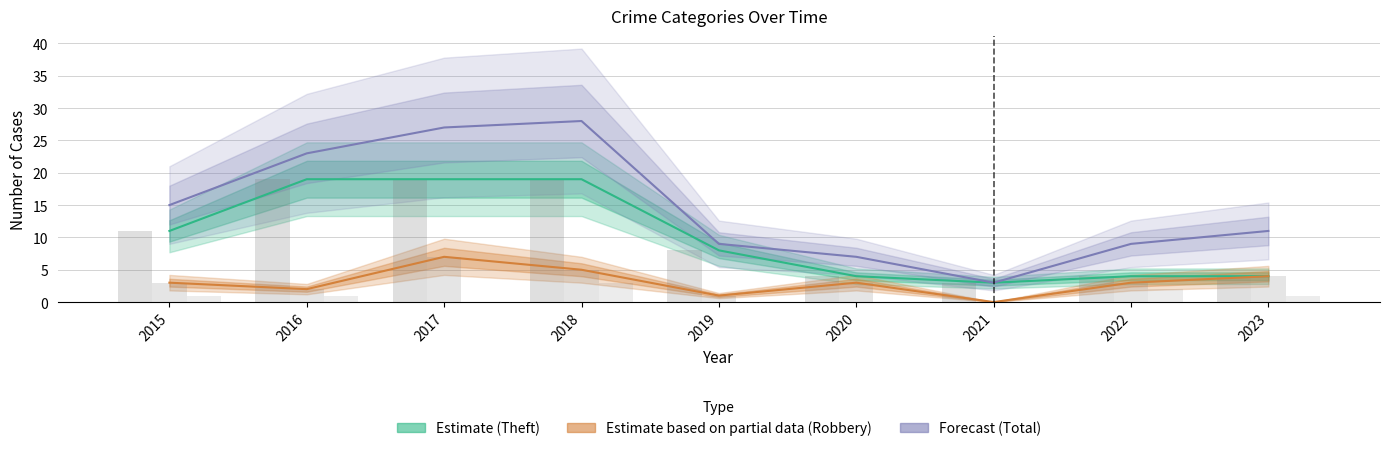

Which series changed the most between 2015 and 2023?

Theft (Estimate)